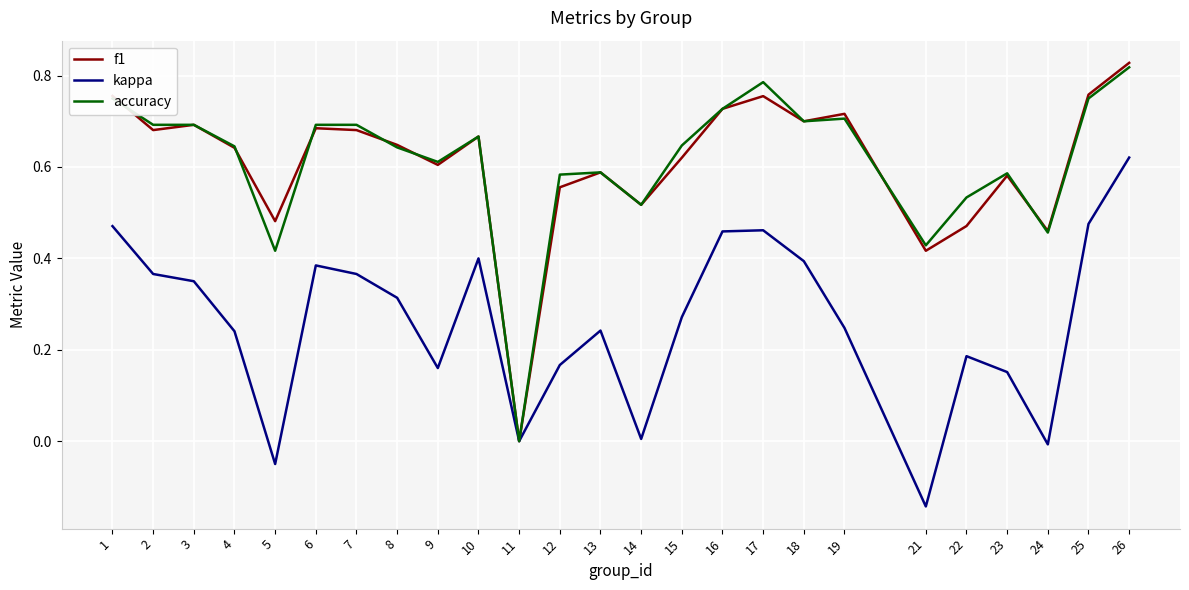

True or false: kappa has more than 1 points higher than both neighbors.

True